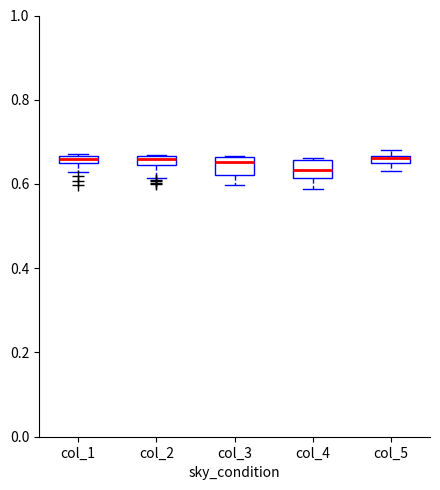

Where does the median line of the box for col_4 sit on the y-axis? The values are not printed on the chart, so give them approximately, as read against the axis.

0.64